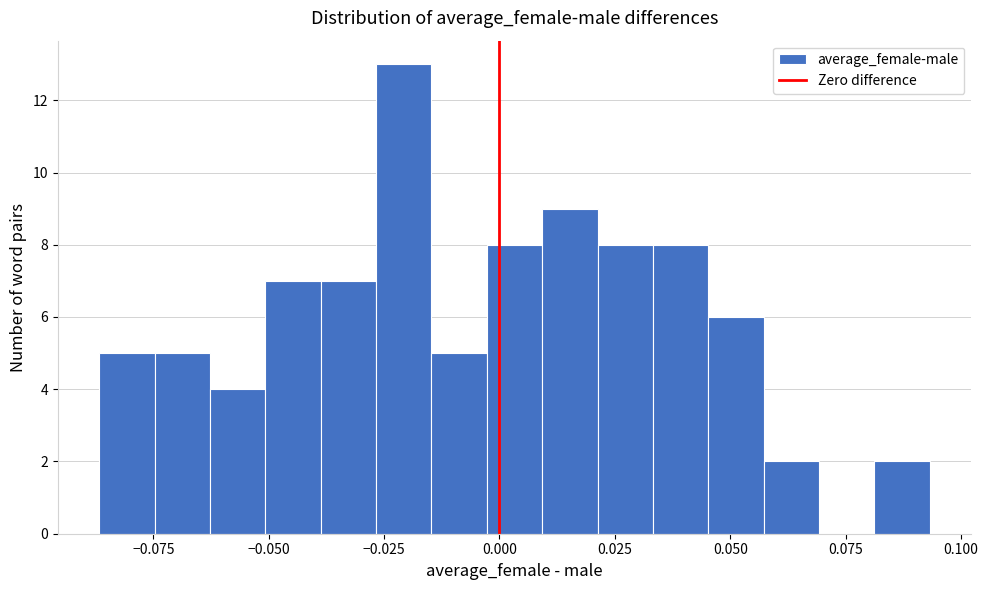

Around what value on the x-axis is the tallest bar? Give the approximate position of its centre, as read against the axis.

-0.020